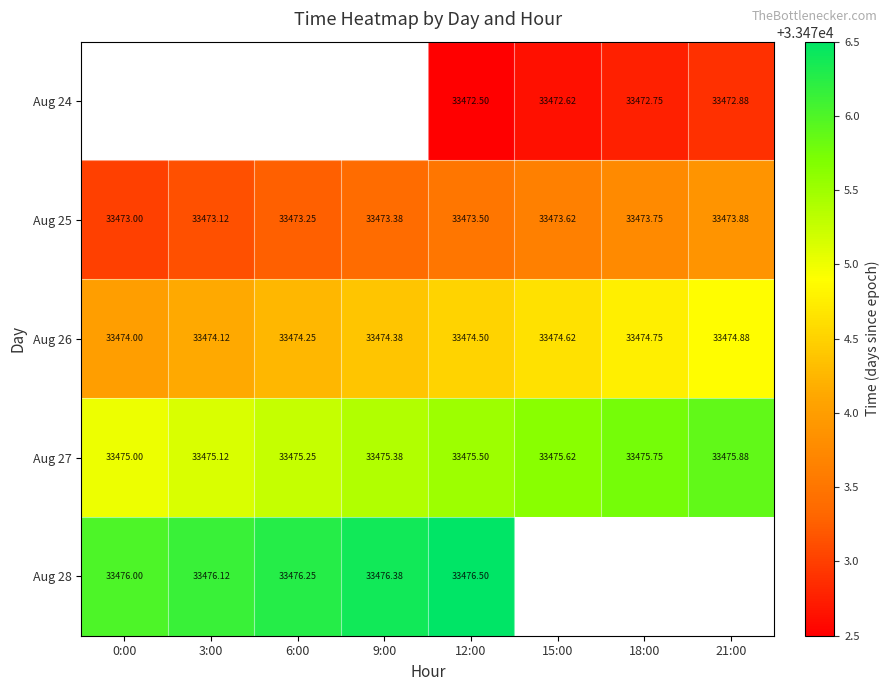

Is the value of Aug 25 at 0:00 greater than the value of Aug 24 at 15:00?

Yes